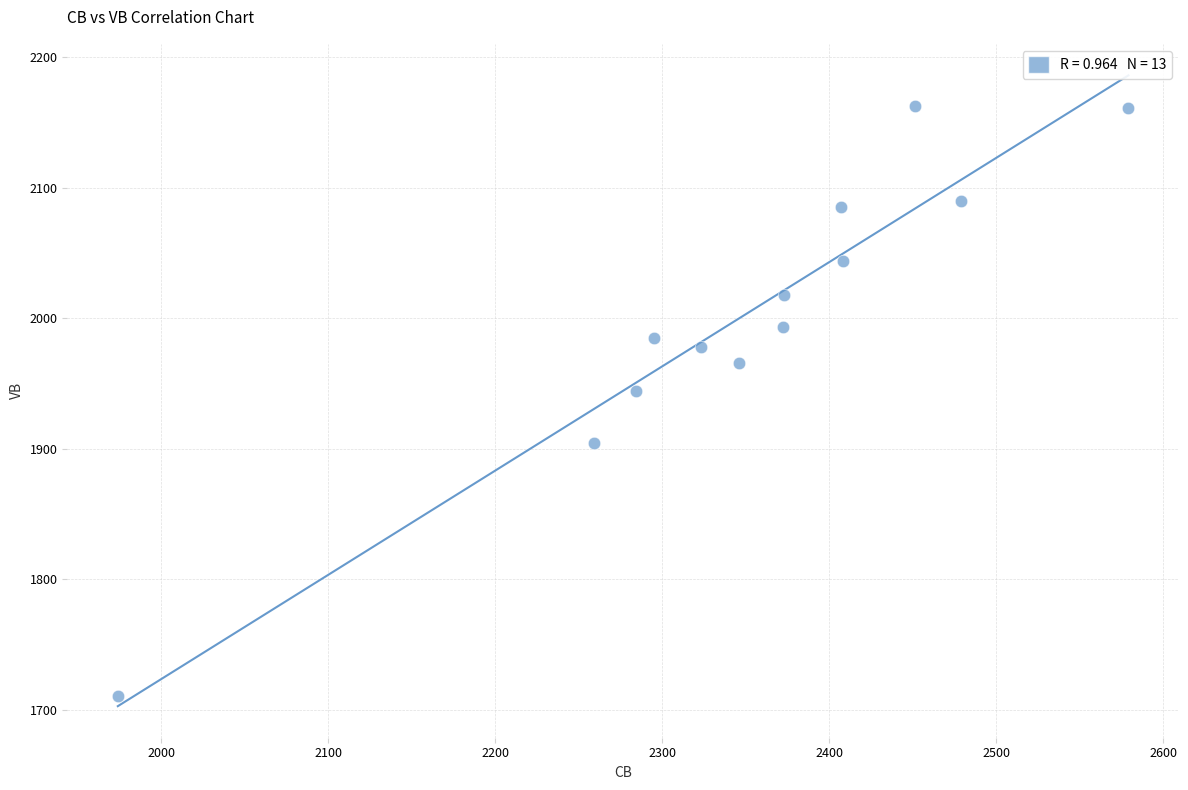

What Y value in the scatter plot is closest to 1936?

1944